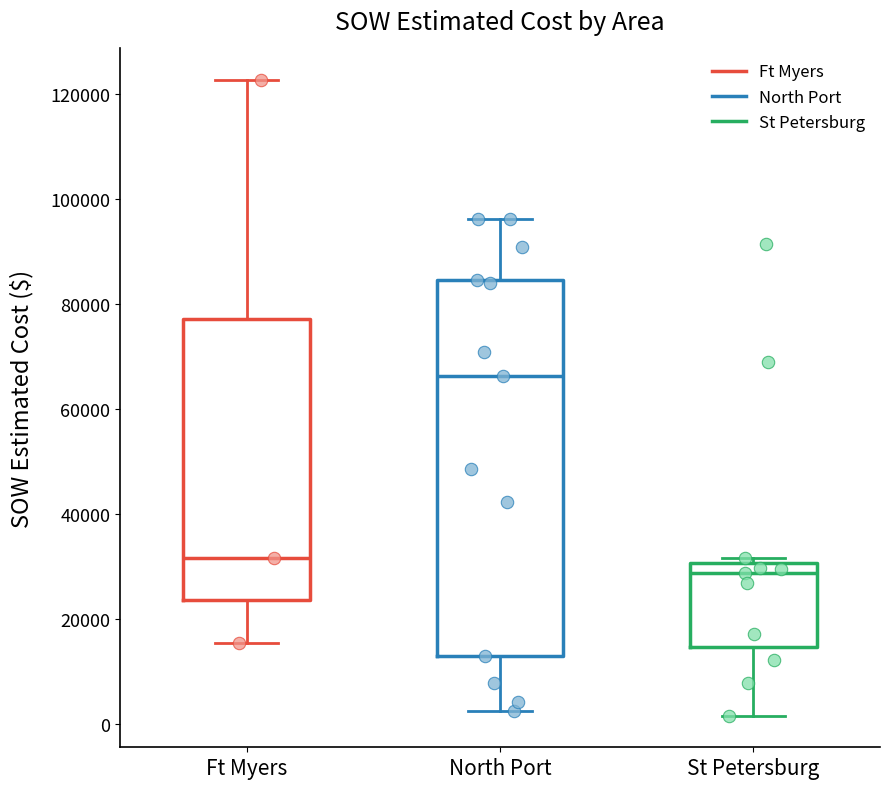

Reading left to right, transcribe this box plot: for each box, give where its median line is, the range the box spans, and where its two whiskers end, as read against the y-axis. The values are not printed on the chart, so give them approximately, as read against the axis.

Ft Myers: median 32000, box 24000 to 78000, whiskers 16000 to 122000
North Port: median 66000, box 12000 to 84000, whiskers 2000 to 96000
St Petersburg: median 28000, box 14000 to 30000, whiskers 2000 to 32000